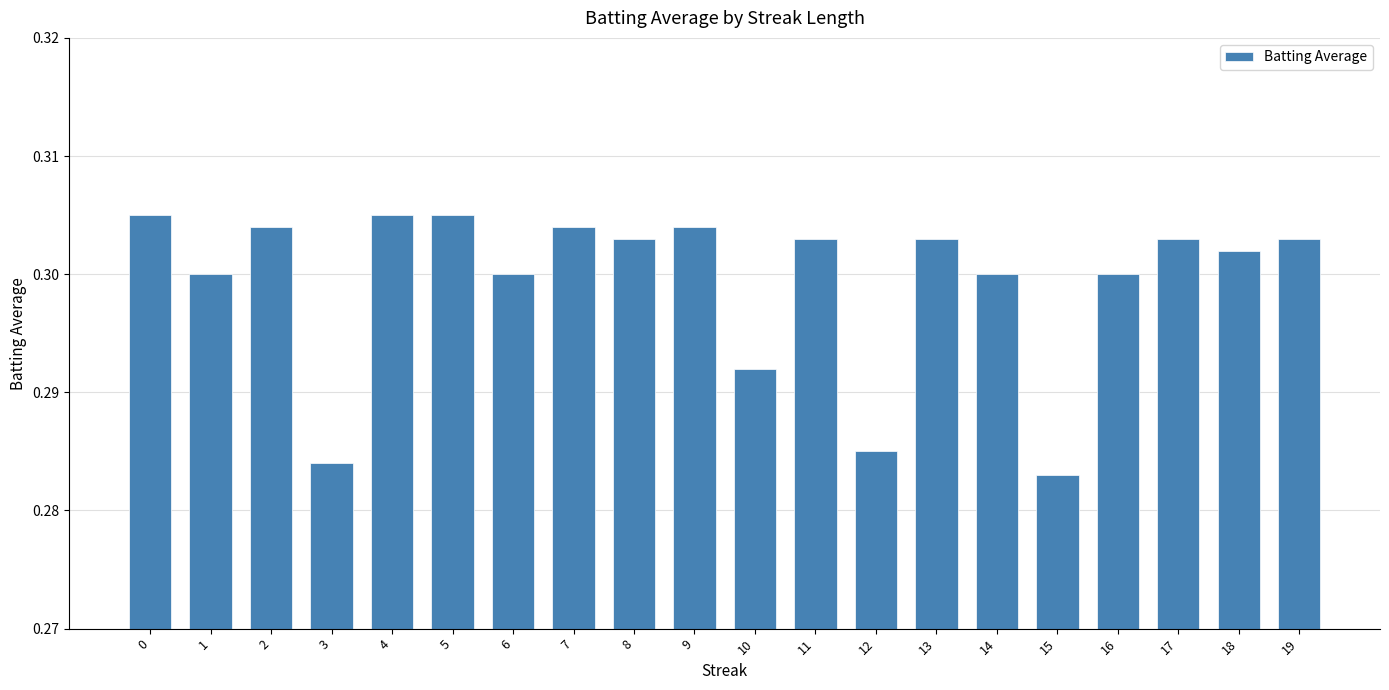

Count the number of categories in the chart.

20